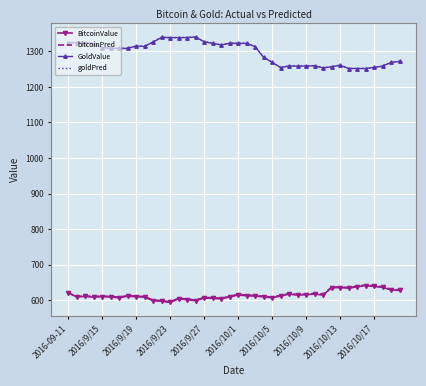

True or false: GoldValue and bitcoinPred cross at least once.

False